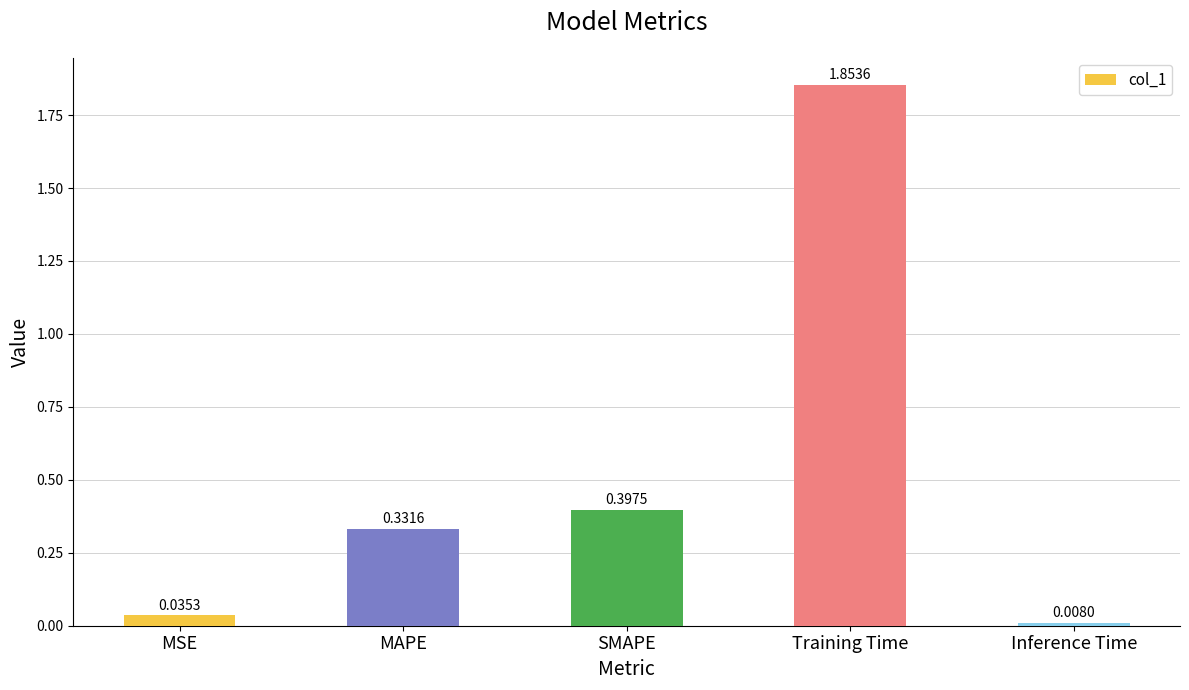

What is the sum of the values at Training Time and SMAPE?

2.3